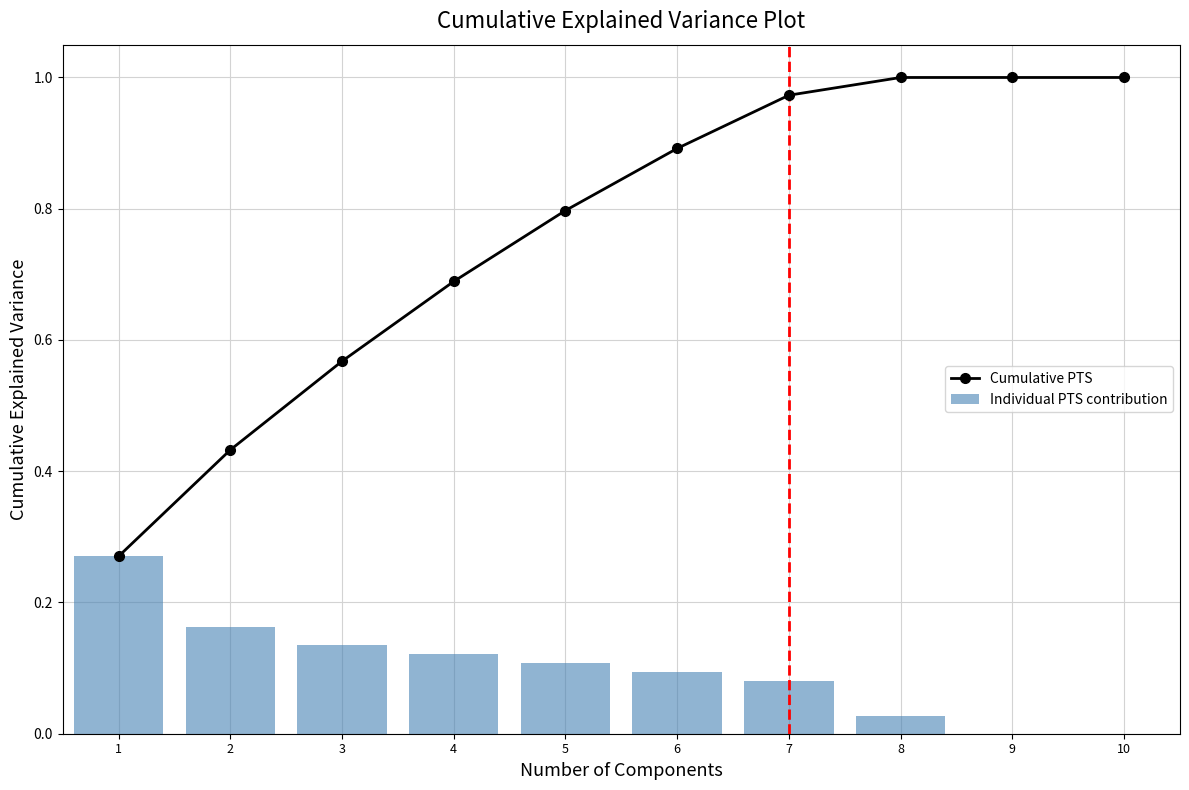

What is the value of the Individual PTS contribution bar at the 5th from the left?

0.1